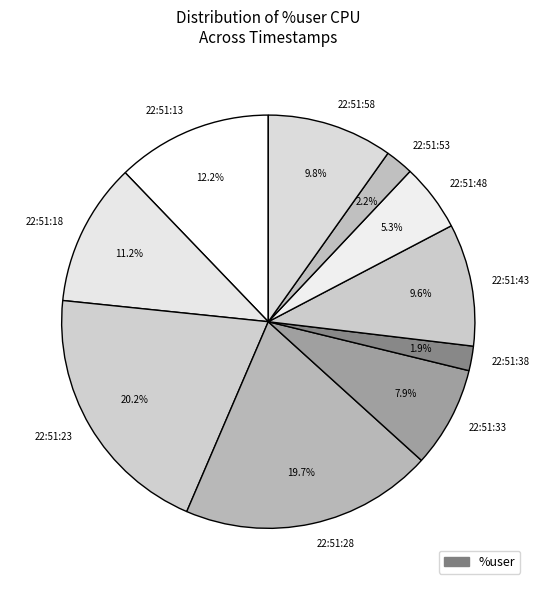

What percentage is NOT represented by 22:51:38?

98.1%